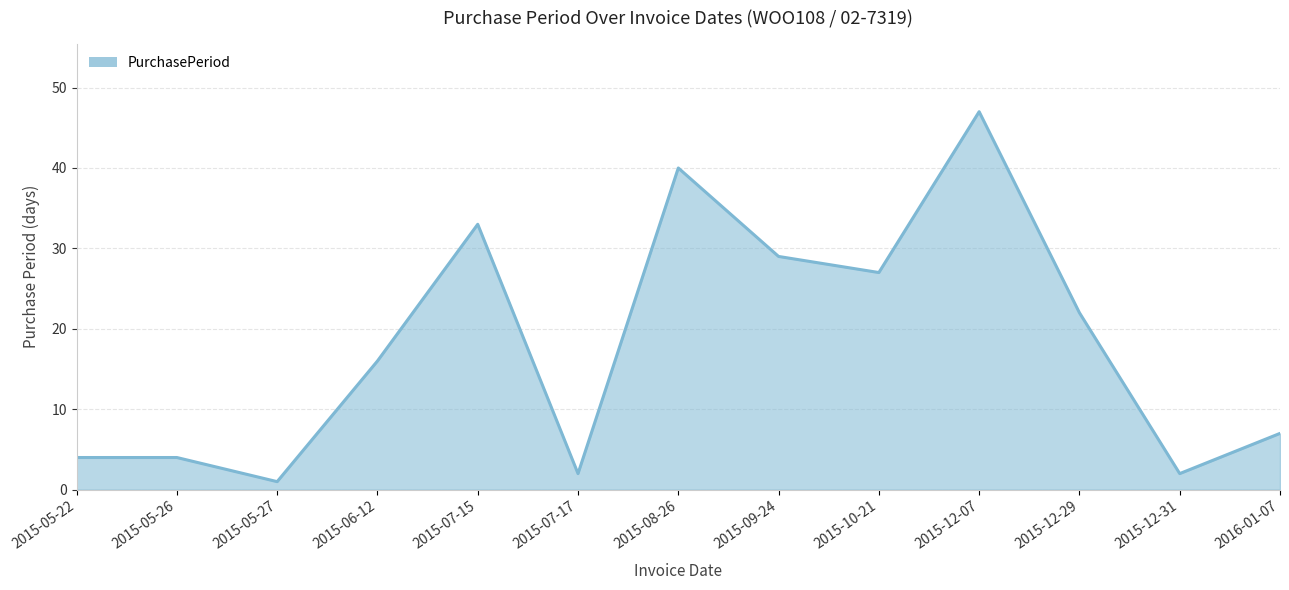

What is the change in value from 2015-10-21 to 2015-12-29?

-5